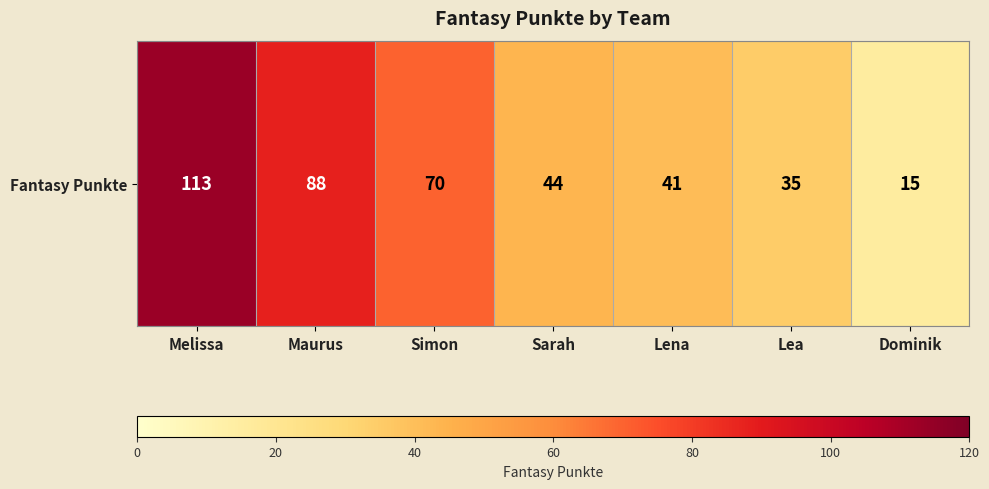

Which category has the lowest value across all series?

Dominik